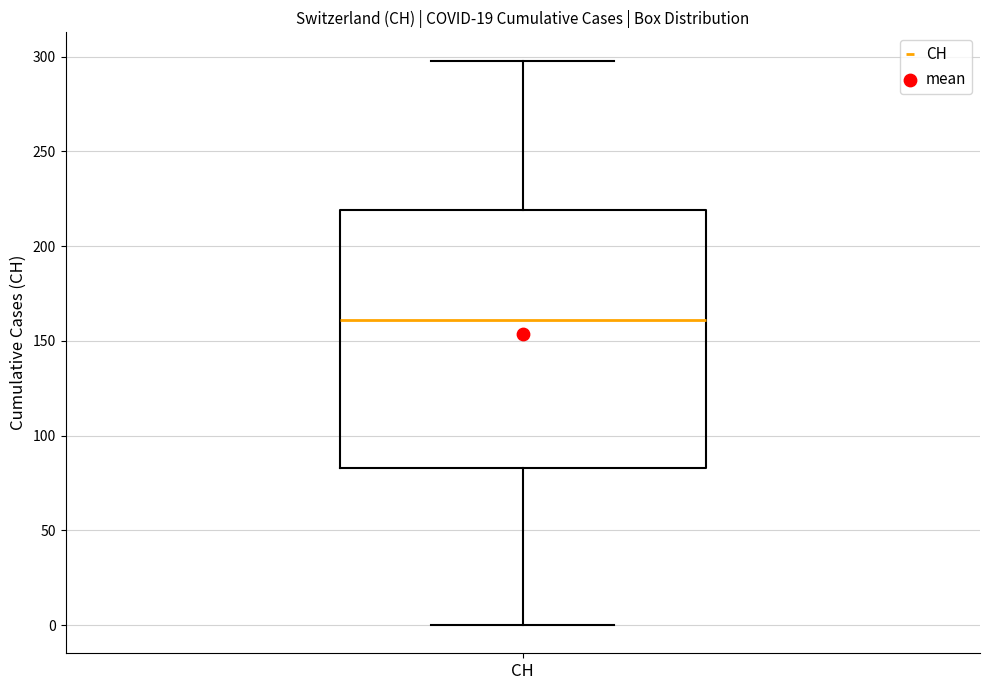

Transcribe this box plot: give where the median line is, the range the box spans, and where the two whiskers end, as read against the y-axis. The values are not printed on the chart, so give them approximately, as read against the axis.

median 160, box 85 to 220, whiskers 0 to 300